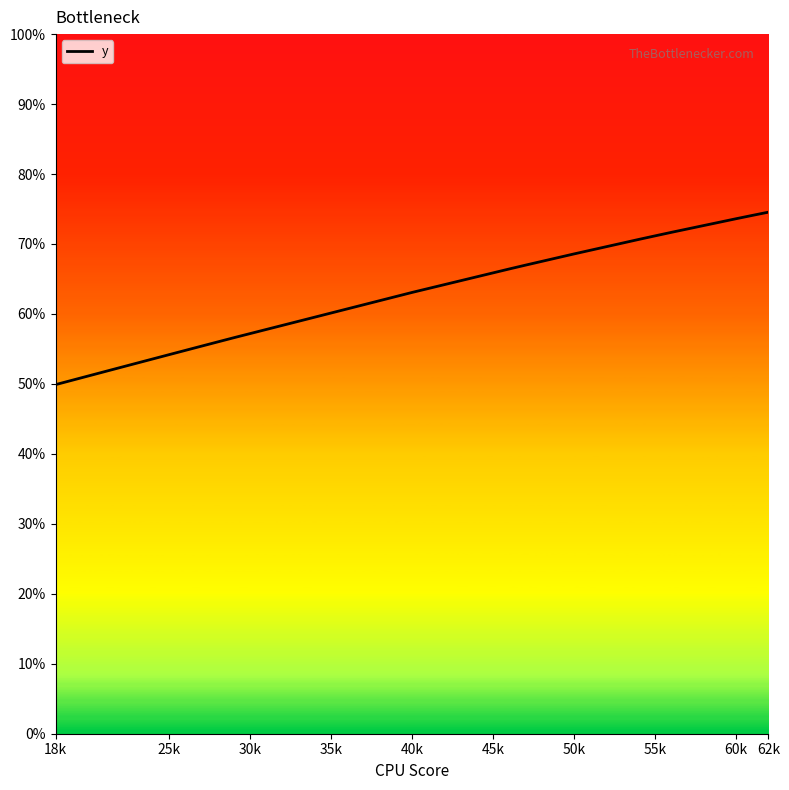

Is this an area chart (filled region under the line)?

No